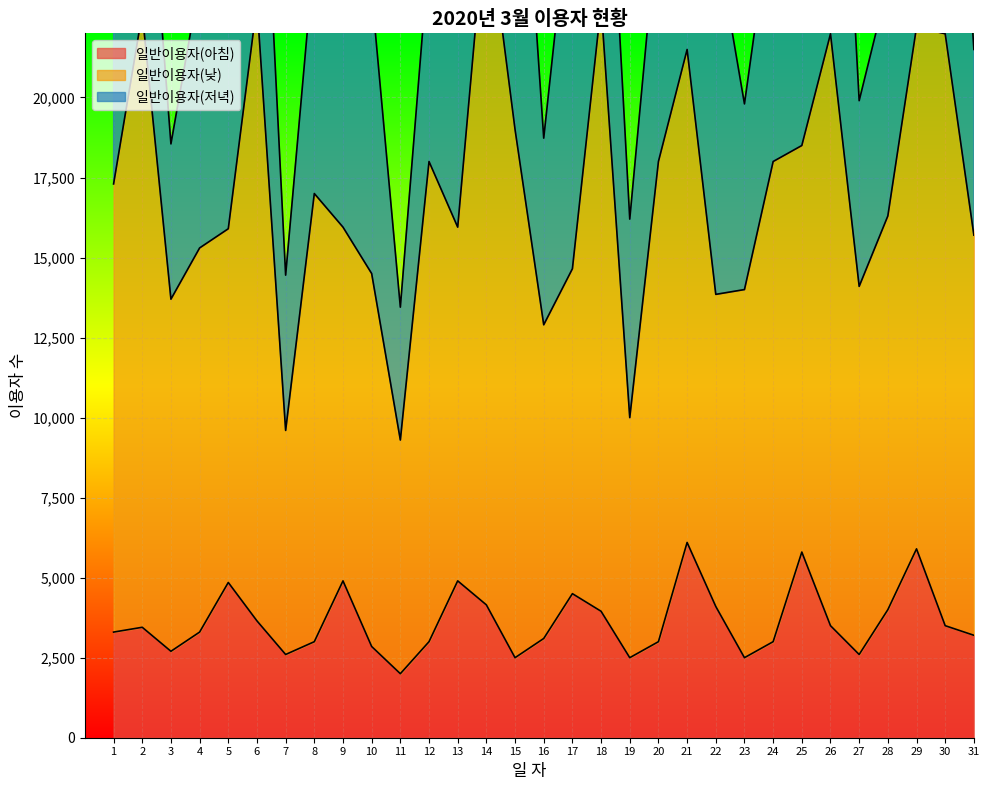

True or false: 일반이용자(아침) has a value of 9251 at 29.

False